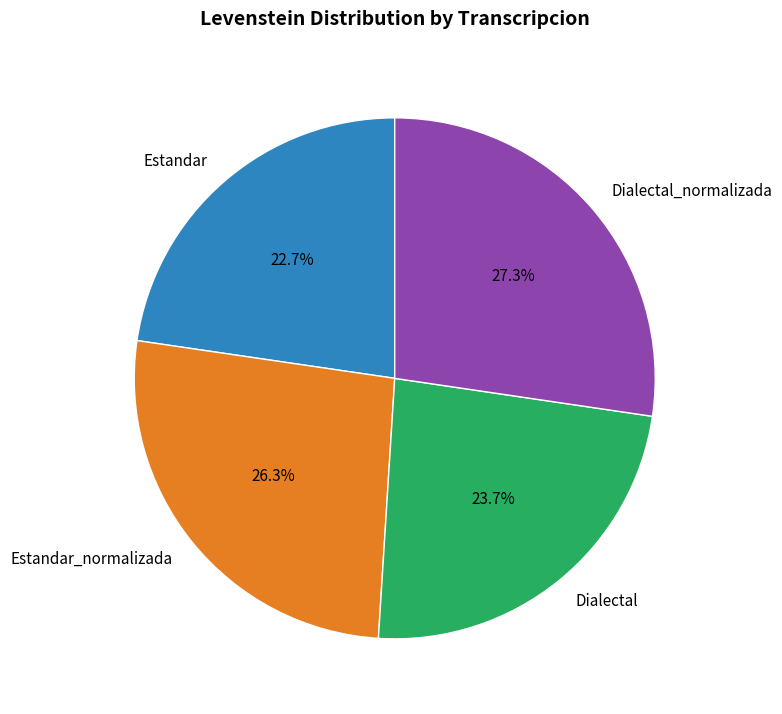

True or false: Dialectal_normalizada accounts for 27% of the total.

True